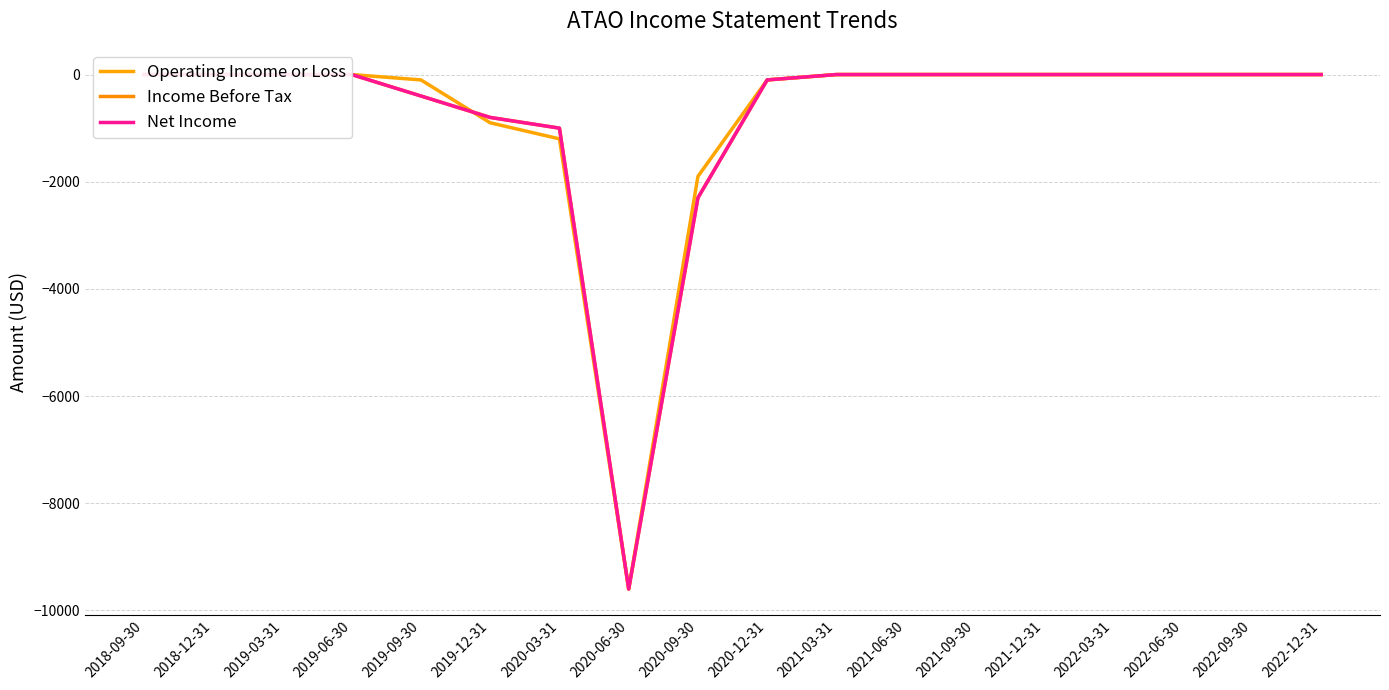

Reading left to right, what are all the values shown in this chart?

Operating Income or Loss: 2018-09-30=0	2018-12-31=0	2019-03-31=0	2019-06-30=0	2019-09-30=-100	2019-12-31=-900	2020-03-31=-1200	2020-06-30=-9600	2020-09-30=-1900	2020-12-31=-100	2021-03-31=0	2021-06-30=0	2021-09-30=0	2021-12-31=0	2022-03-31=0	2022-06-30=0	2022-09-30=0	2022-12-31=0
Income Before Tax: 2018-09-30=0	2018-12-31=0	2019-03-31=0	2019-06-30=0	2019-09-30=-400	2019-12-31=-800	2020-03-31=-1000	2020-06-30=-9600	2020-09-30=-2300	2020-12-31=-100	2021-03-31=0	2021-06-30=0	2021-09-30=0	2021-12-31=0	2022-03-31=0	2022-06-30=0	2022-09-30=0	2022-12-31=0
Net Income: 2018-09-30=0	2018-12-31=0	2019-03-31=0	2019-06-30=0	2019-09-30=-400	2019-12-31=-800	2020-03-31=-1000	2020-06-30=-9600	2020-09-30=-2300	2020-12-31=-100	2021-03-31=0	2021-06-30=0	2021-09-30=0	2021-12-31=0	2022-03-31=0	2022-06-30=0	2022-09-30=0	2022-12-31=0